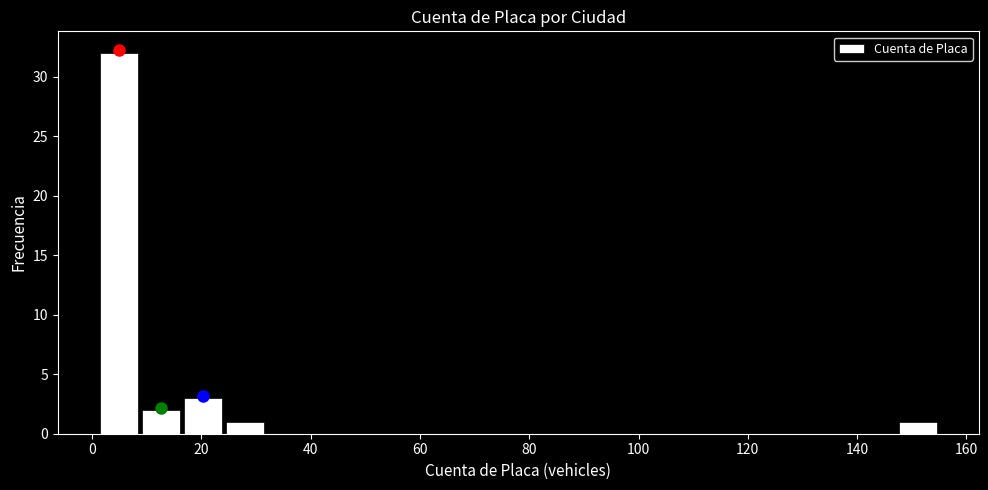

Read against the x-axis, roughly where is the centre of the tallest bar?

4